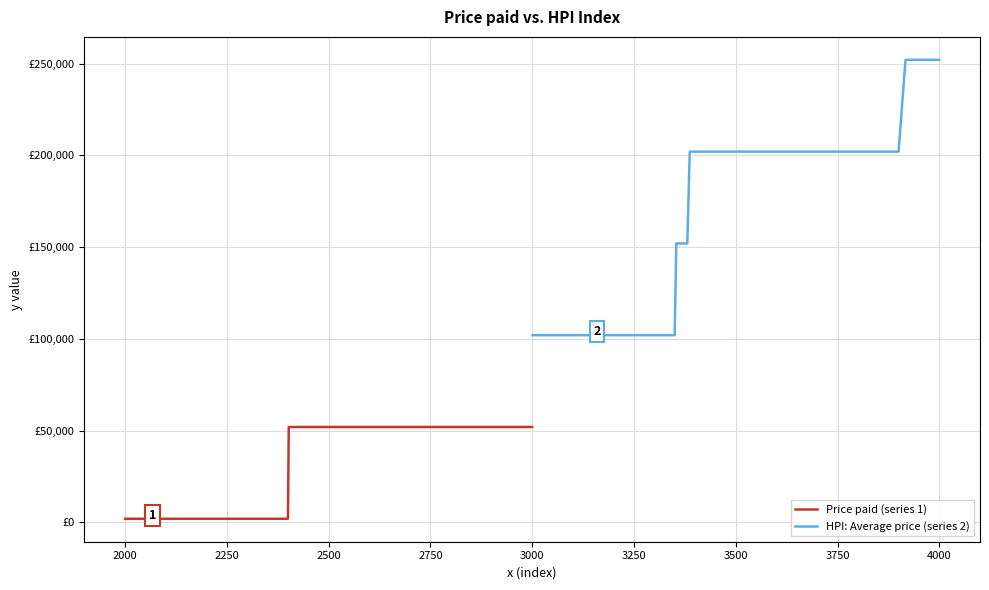

What is the difference between the second highest and minimum values in the HPI: Average price (series 2) series?

150000